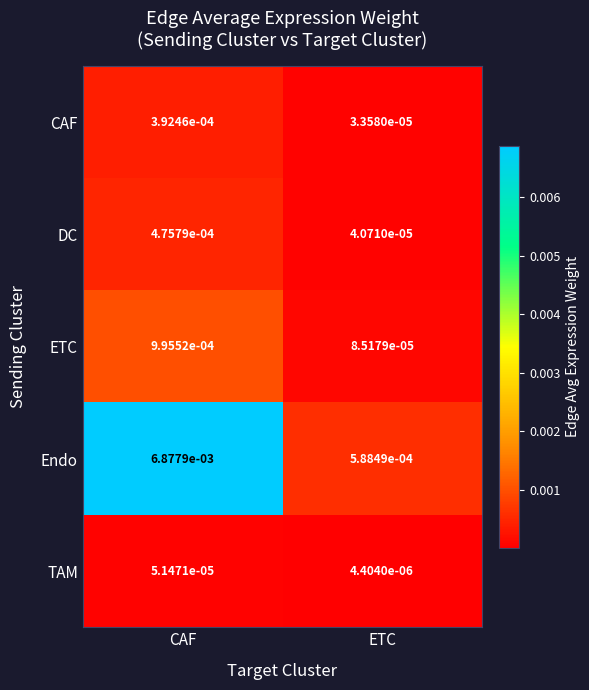

How many categories are shown in the chart?

2